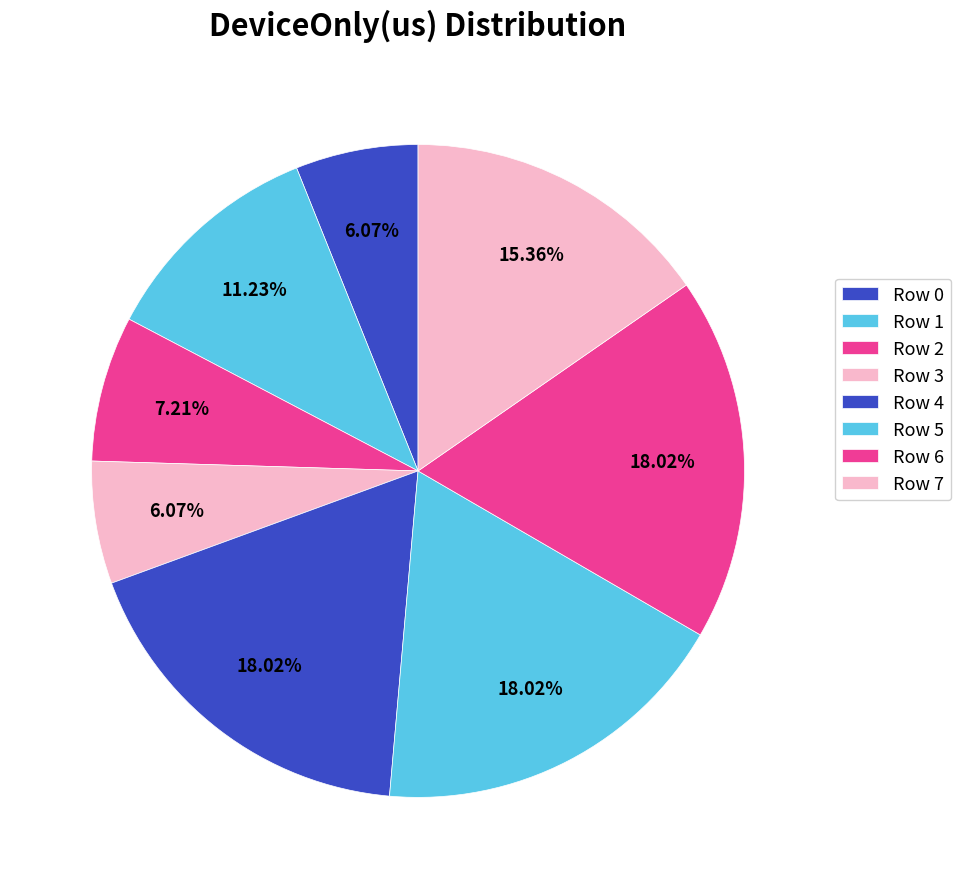

Which category has the smallest portion of the pie?

Row 3